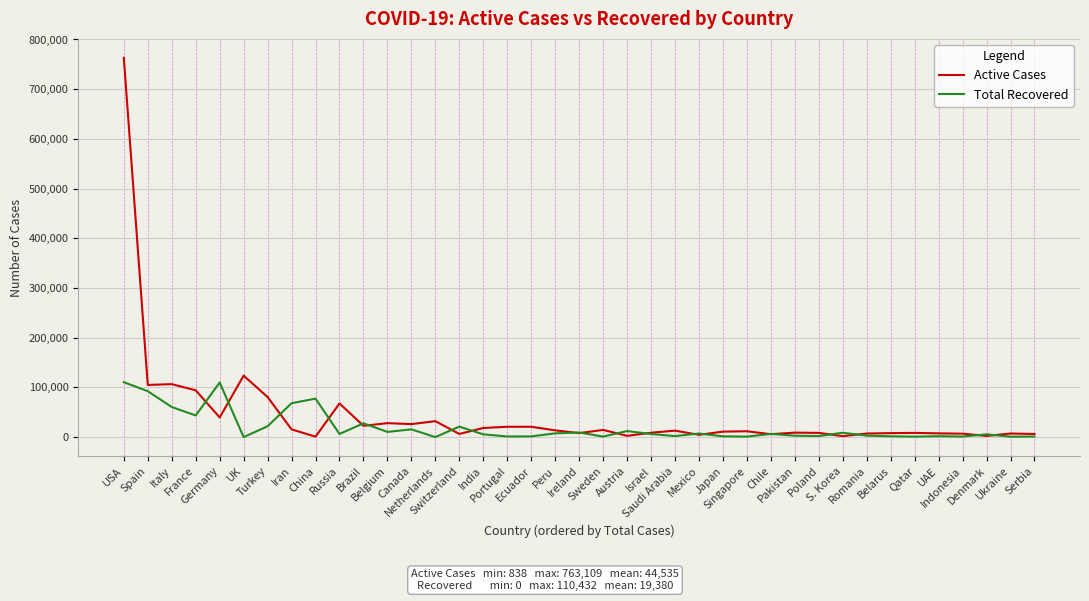

List the series in order of their peak value, lowest first.

Total Recovered, Active Cases